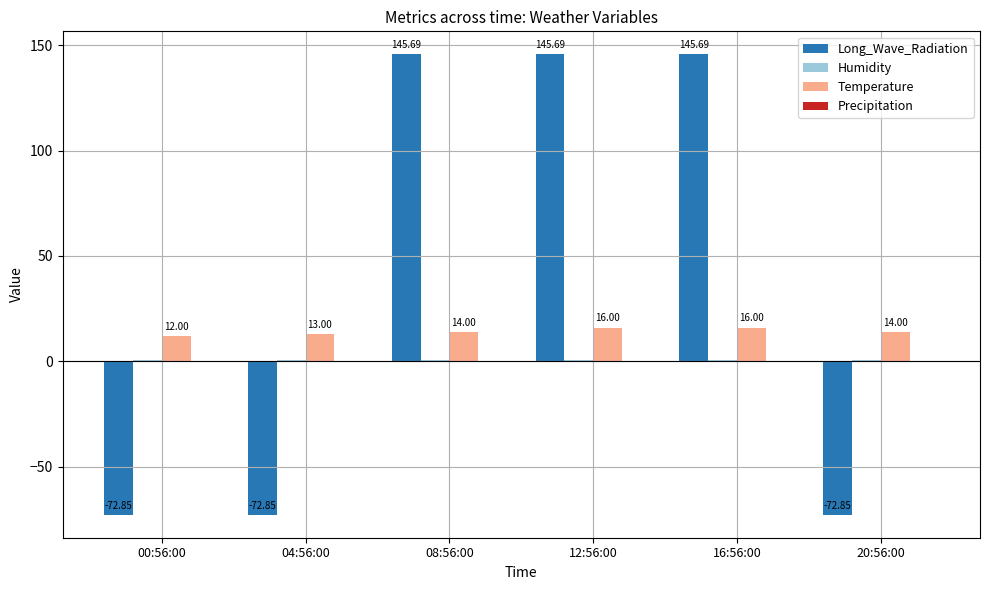

What is the sum of all Long_Wave_Radiation values?

218.5